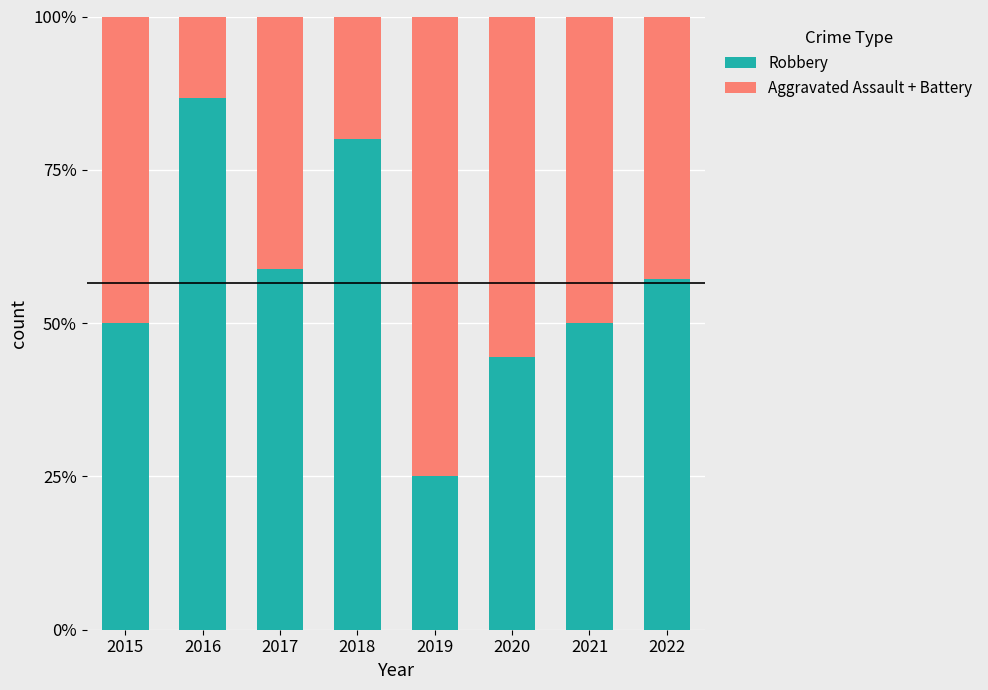

What is the sum of the Robbery values at 2018 and 2017?

1.4